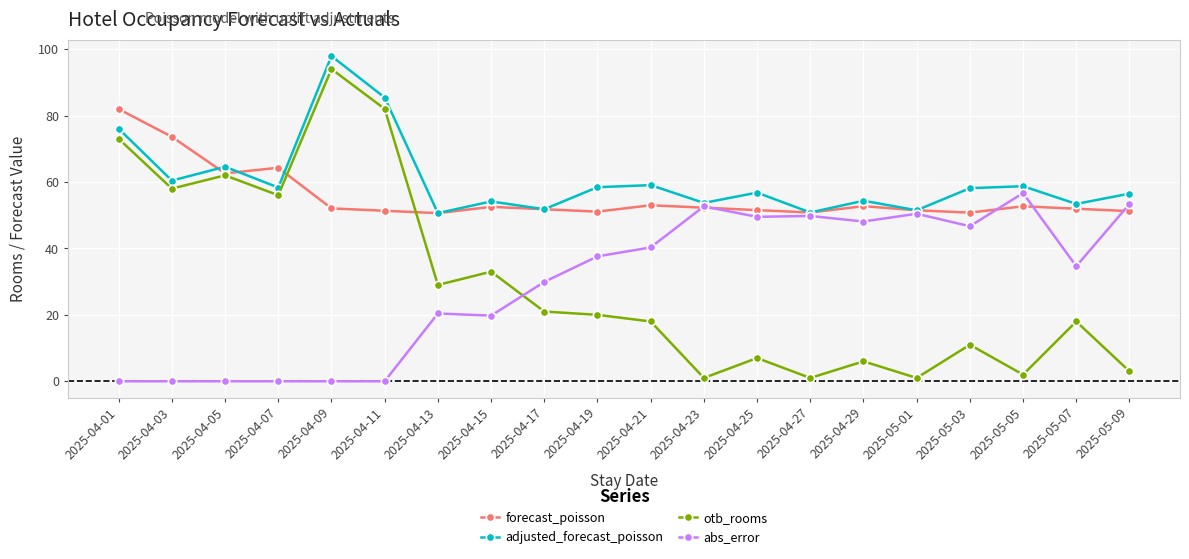

The value of forecast_poisson at 2025-04-15 is 52.5. True or false?

True